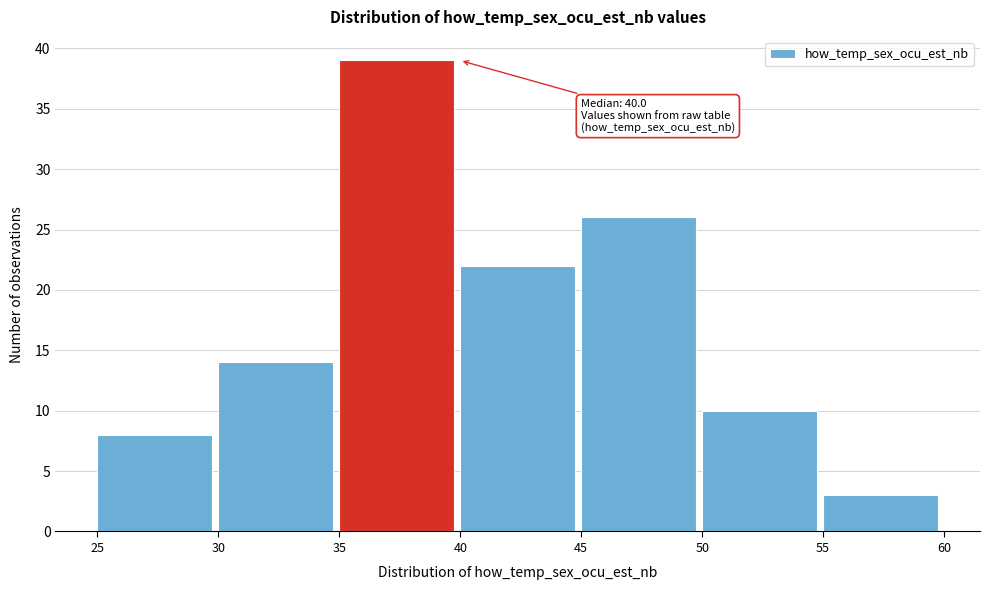

Which range on the x-axis has the tallest bar?

35 to 40